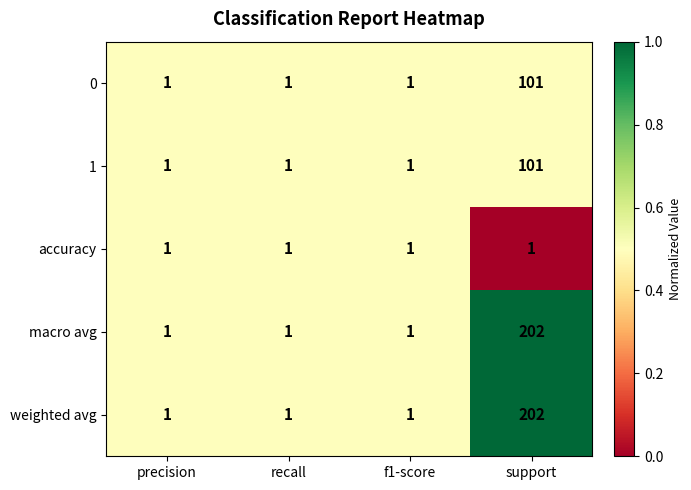

What is the sum of the macro avg values at support and f1-score?

203